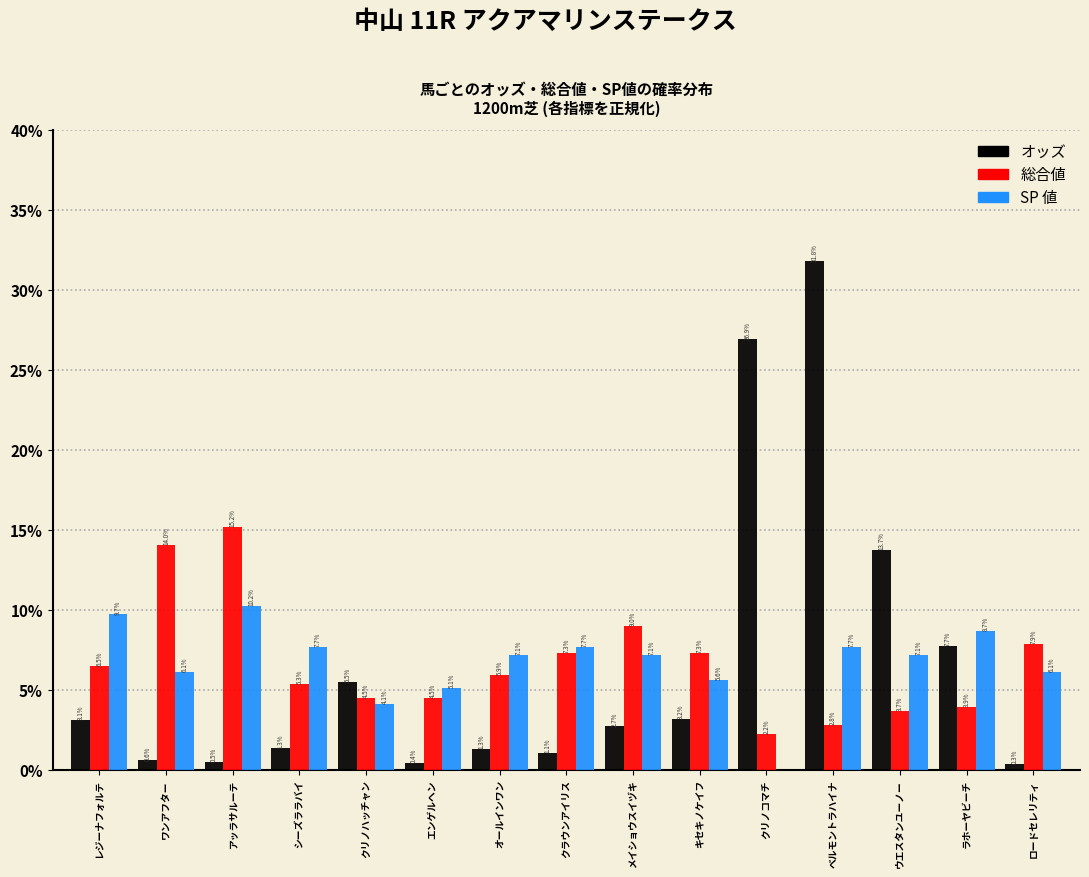

Reading left to right, extract all data points from this chart.

オッズ: レジーナフォルテ=3.1	ワンアフター=0.6	アッラサルーテ=0.5	シーズララバイ=1.3	クリノハッチャン=5.5	エンゲルヘン=0.4	オールインワン=1.3	クラウンアイリス=1.1	メイショウスイヅキ=2.7	キセキノケイフ=3.2	クリノコマチ=26.9	ベルモントラハイナ=31.8	ウエスタンユーノー=13.7	ラホーヤビーチ=7.7	ロードセレリティ=0.3
総合値: レジーナフォルテ=6.5	ワンアフター=14.0	アッラサルーテ=15.2	シーズララバイ=5.3	クリノハッチャン=4.5	エンゲルヘン=4.5	オールインワン=5.9	クラウンアイリス=7.3	メイショウスイヅキ=9.0	キセキノケイフ=7.3	クリノコマチ=2.2	ベルモントラハイナ=2.8	ウエスタンユーノー=3.7	ラホーヤビーチ=3.9	ロードセレリティ=7.9
SP 値: レジーナフォルテ=9.7	ワンアフター=6.1	アッラサルーテ=10.2	シーズララバイ=7.7	クリノハッチャン=4.1	エンゲルヘン=5.1	オールインワン=7.1	クラウンアイリス=7.7	メイショウスイヅキ=7.1	キセキノケイフ=5.6	クリノコマチ=0.0	ベルモントラハイナ=7.7	ウエスタンユーノー=7.1	ラホーヤビーチ=8.7	ロードセレリティ=6.1